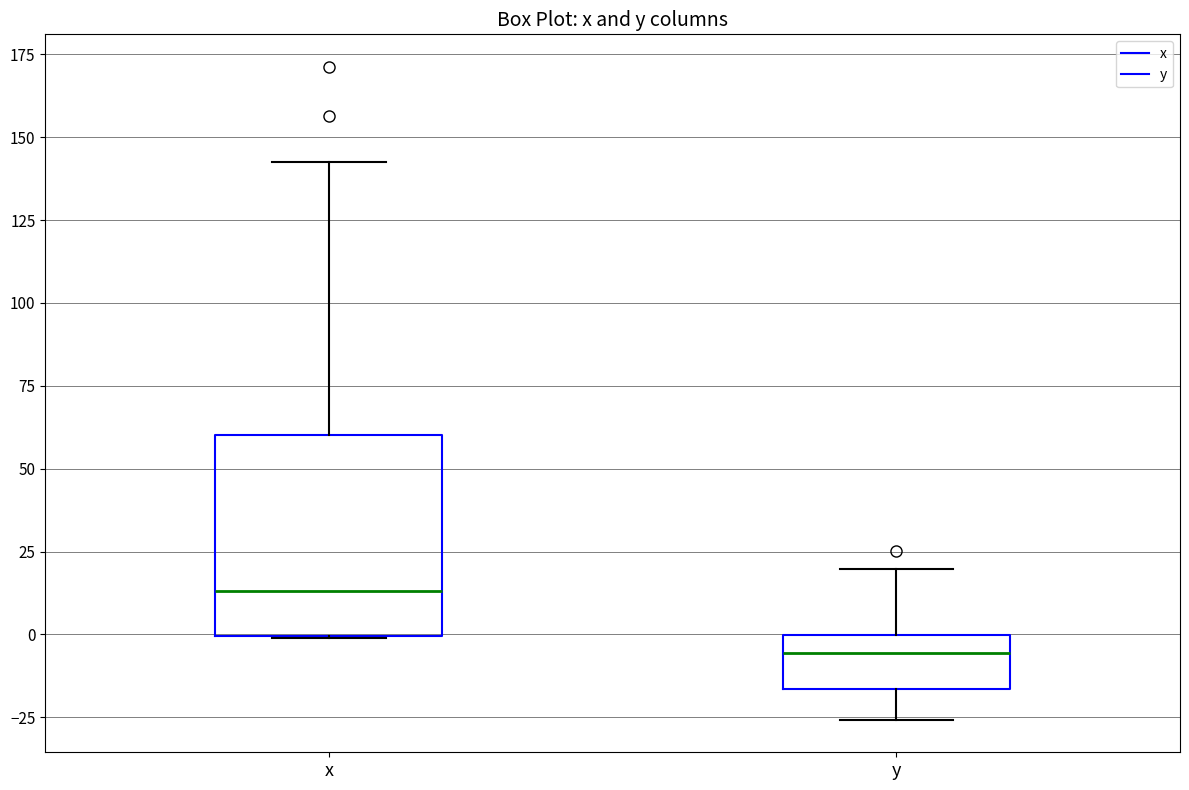

Reading left to right, transcribe this box plot: for each box, give where its median line is, the range the box spans, and where its two whiskers end, as read against the y-axis. The values are not printed on the chart, so give them approximately, as read against the axis.

x: median 15, box 0 to 60, whiskers 0 to 145
y: median -5, box -15 to 0, whiskers -25 to 20